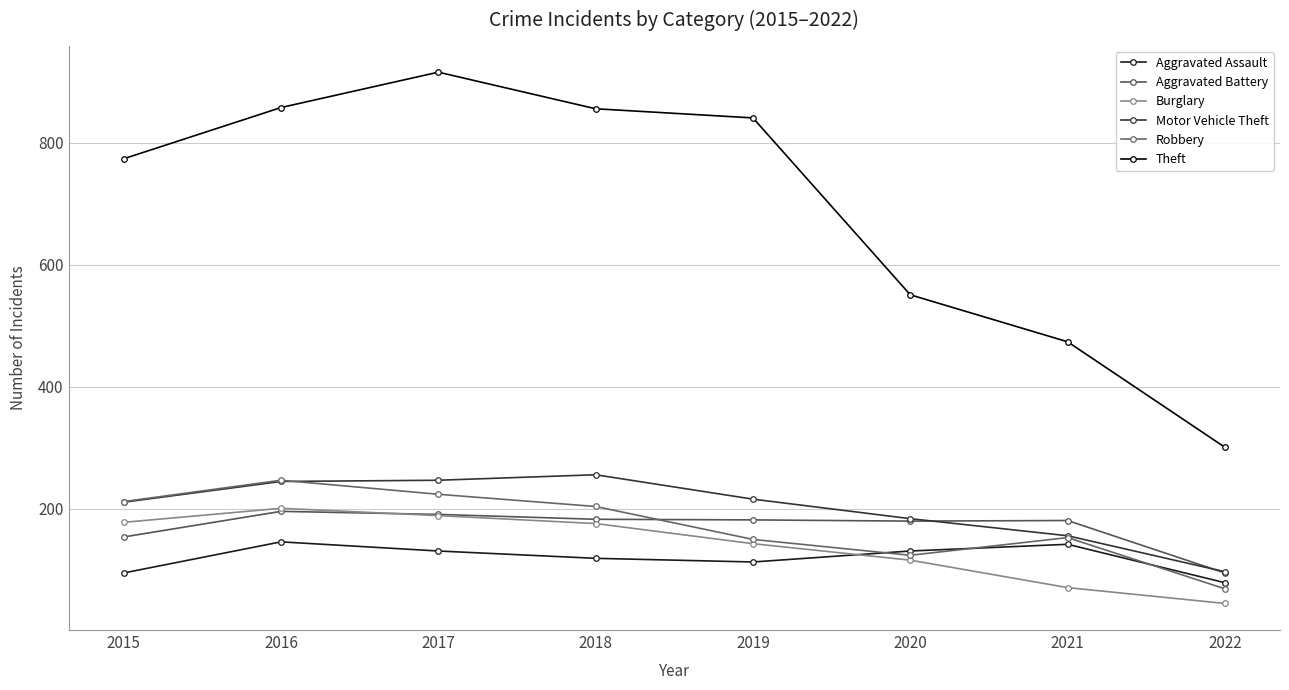

What is the spread (max minus min) of values at 2021?

403